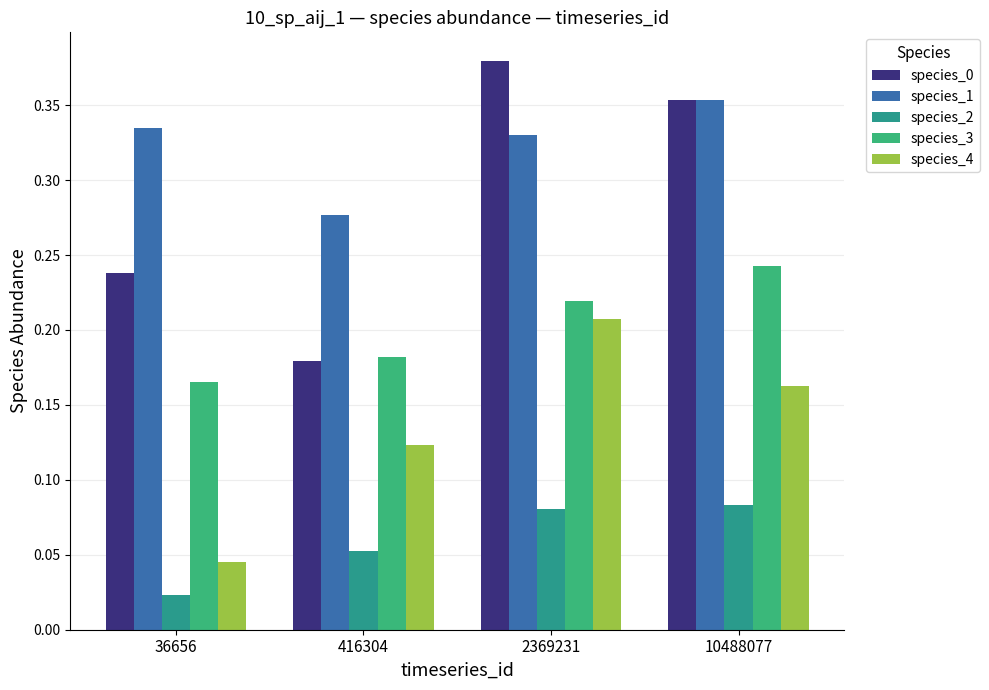

How many distinct data groups are displayed?

5